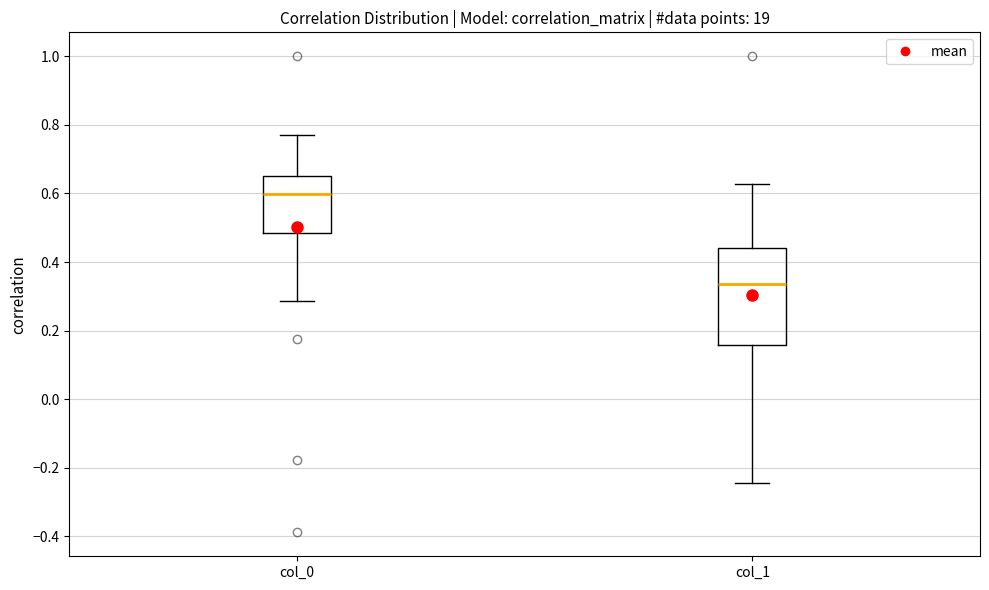

Which box's median line is the highest?

col_0